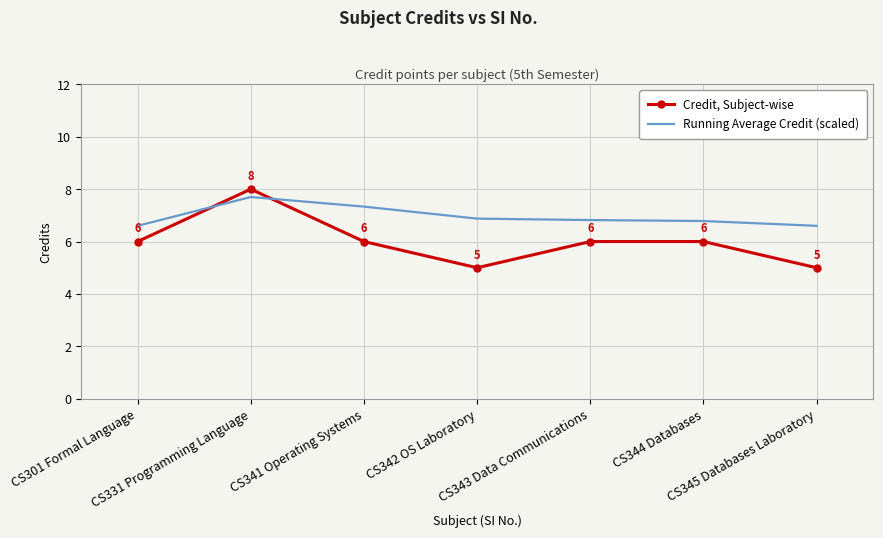

List the series in order of their overall mean, lowest first.

Credit, Subject-wise, Running Average Credit (scaled)